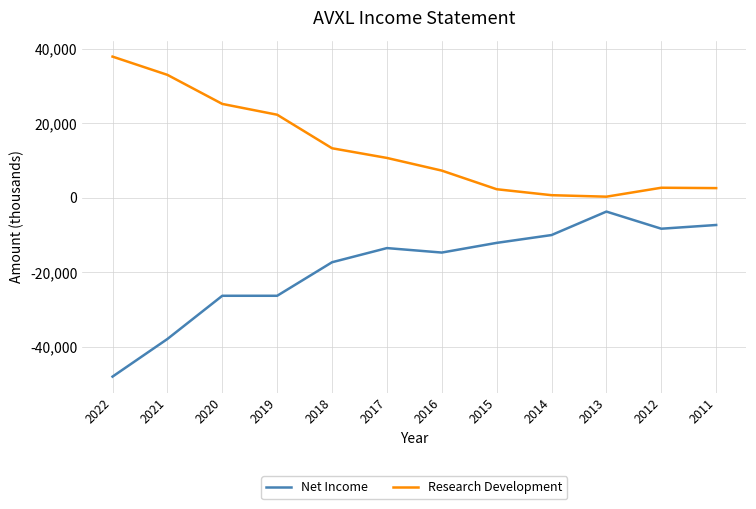

What is the minimum value for Net Income?

-48000